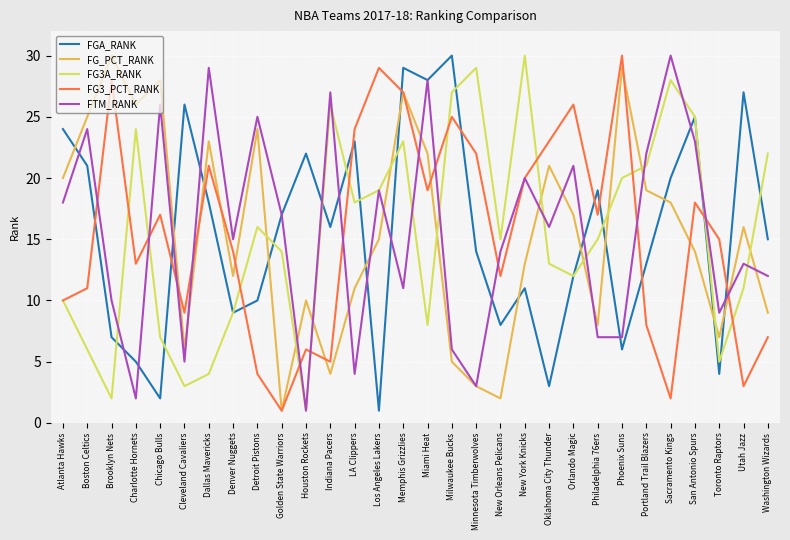

Is it true that FTM_RANK equals 12 at Washington Wizards?

True